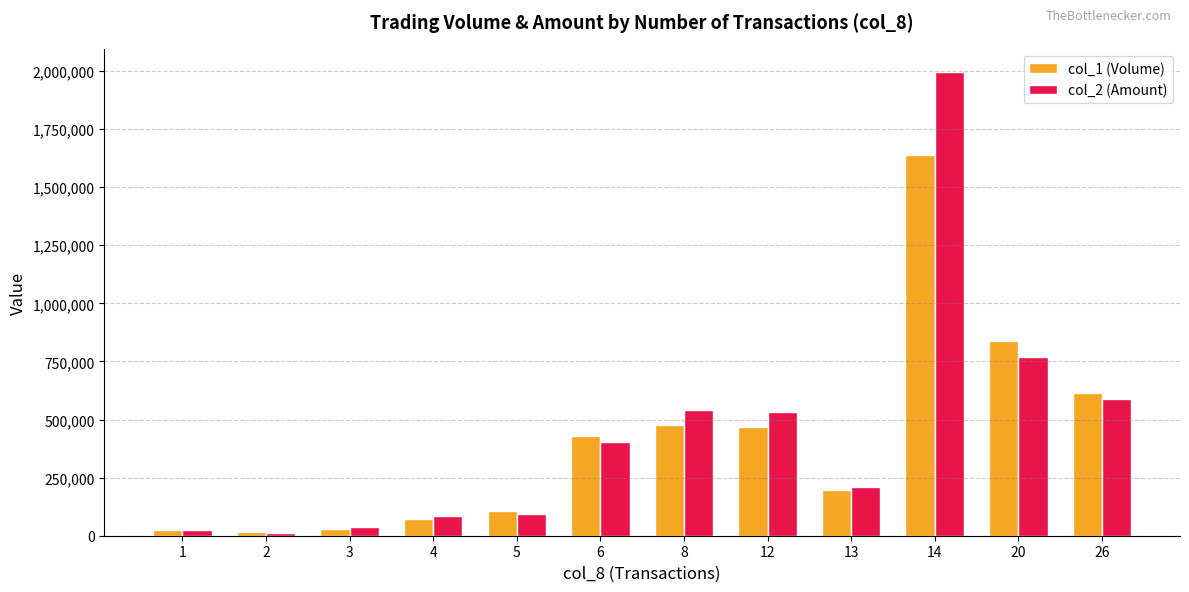

The col_2 (Amount) series shows 93500 at 5. True or false?

True